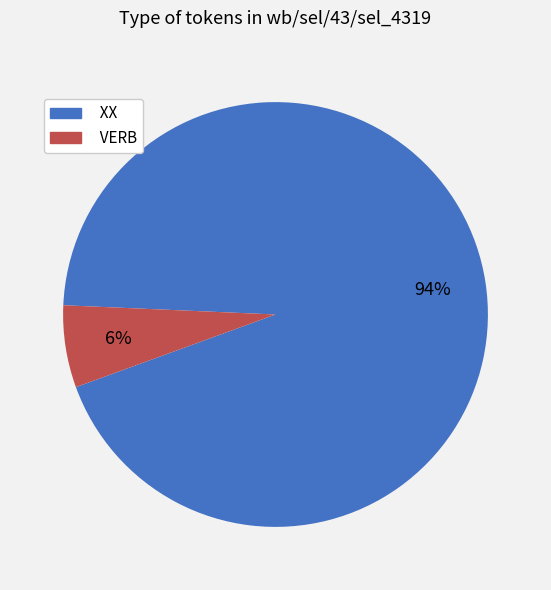

Which category has the biggest portion of the pie?

XX